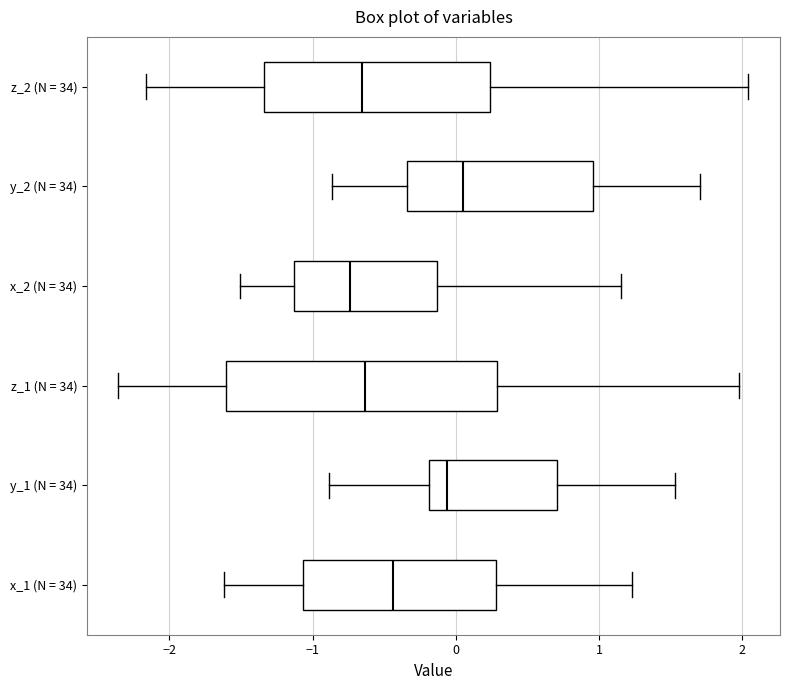

Where is the left edge of the box for y_1 (N = 34) on the x-axis? The values are not printed on the chart, so give them approximately, as read against the axis.

-0.2